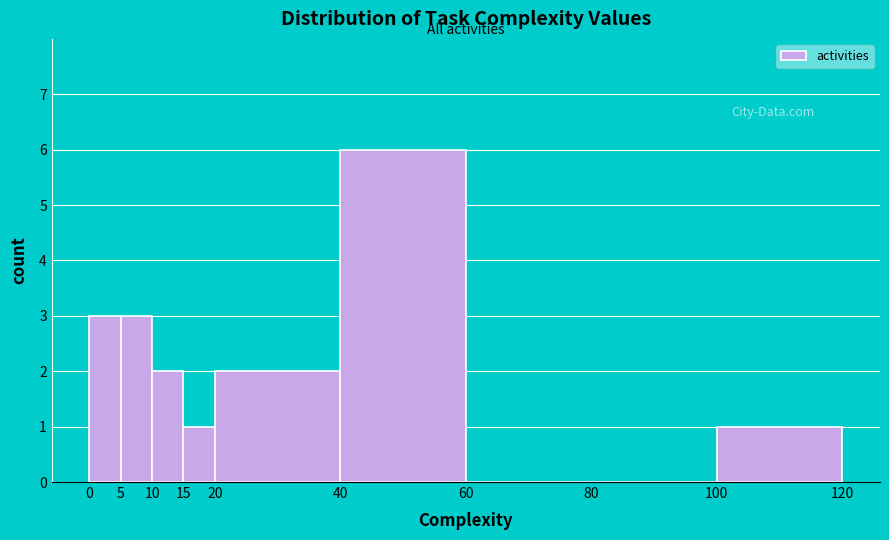

Reading left to right, list every bar in this chart as the range it spans on the x-axis followed by its height. The values are not printed on the chart, so give them approximately, as read against the axis.

0 to 5: 3
5 to 10: 3
10 to 15: 2
15 to 20: 1
20 to 40: 2
40 to 60: 6
60 to 80: 0
80 to 100: 0
100 to 120: 1